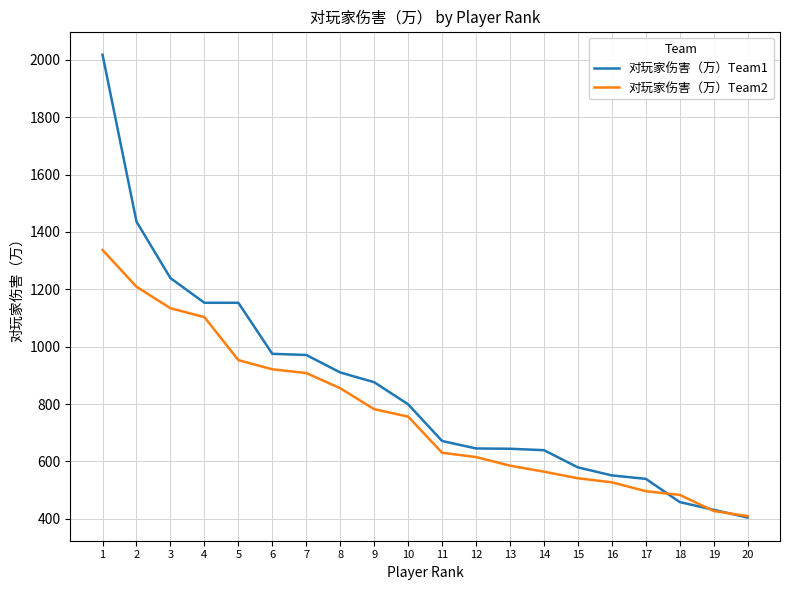

Which series changed the most between 5 and 6?

对玩家伤害（万）Team1